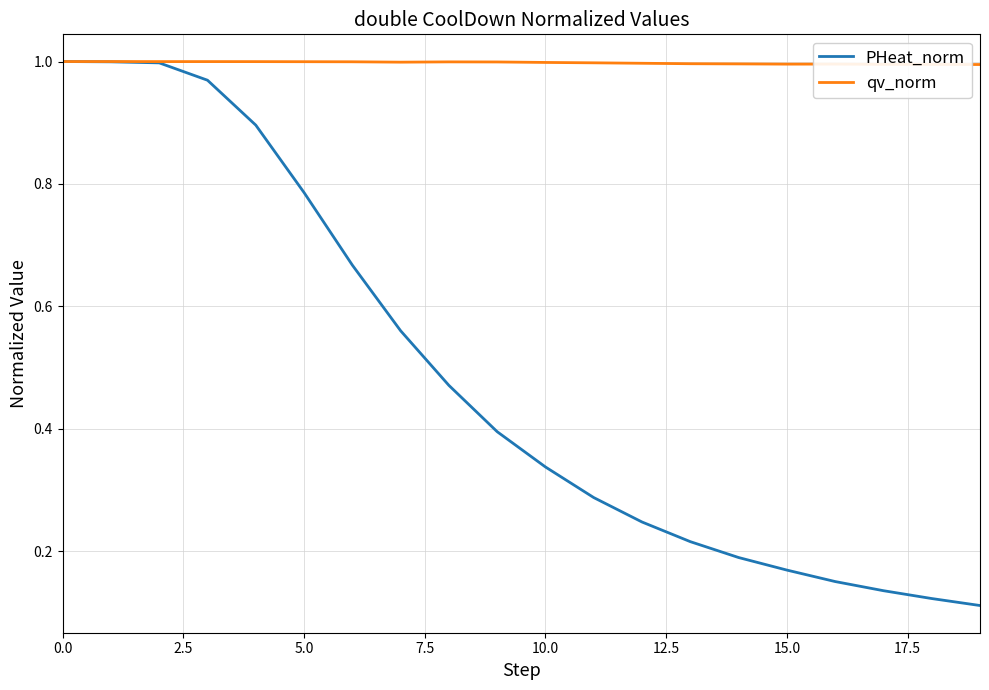

Which series has the widest spread of values?

PHeat_norm